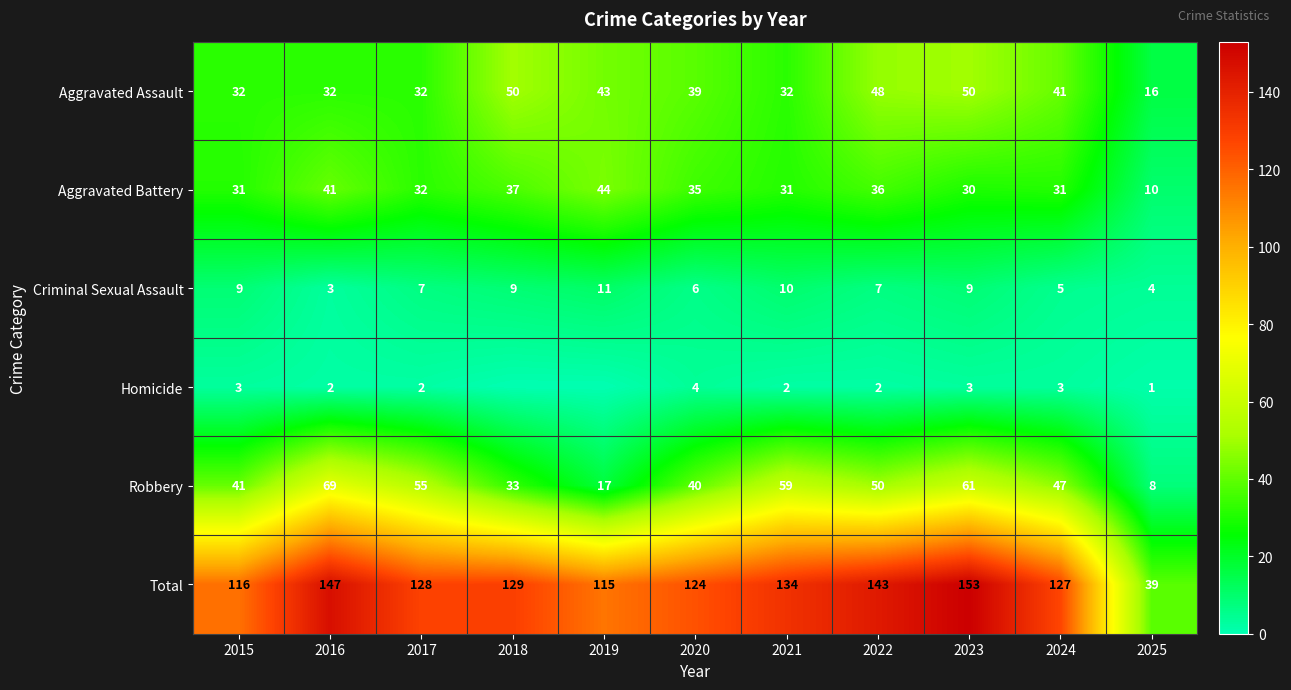

The value of Aggravated Battery at 2021 is 31. True or false?

True